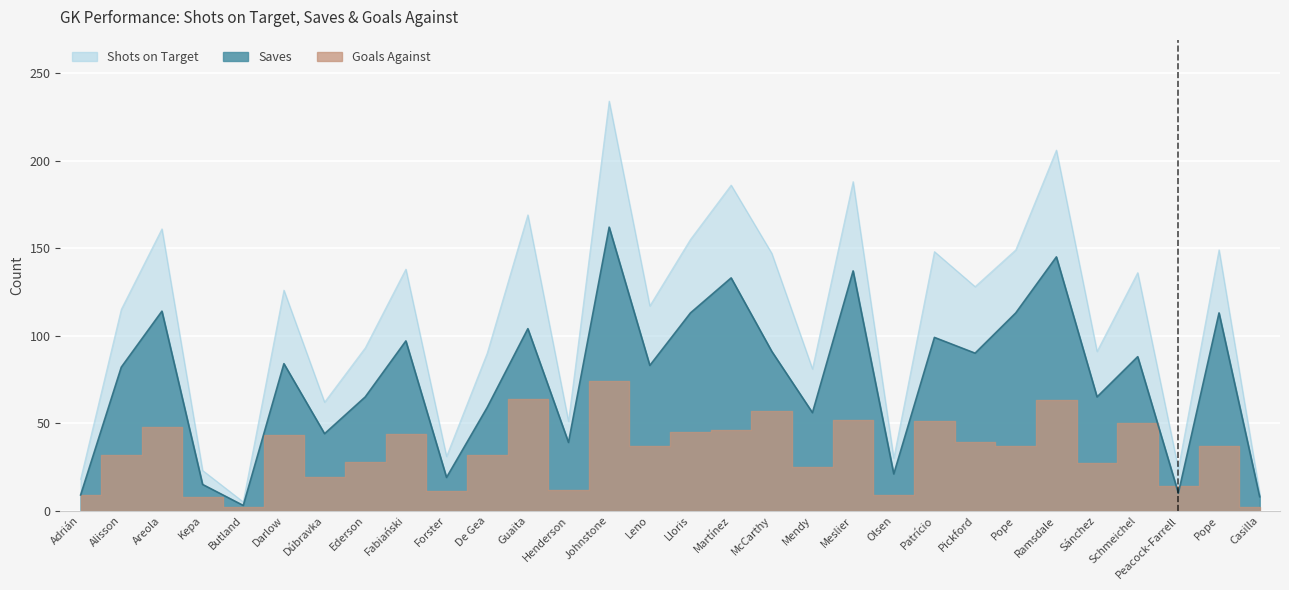

At which category does the chart reach its peak across all series?

Johnstone